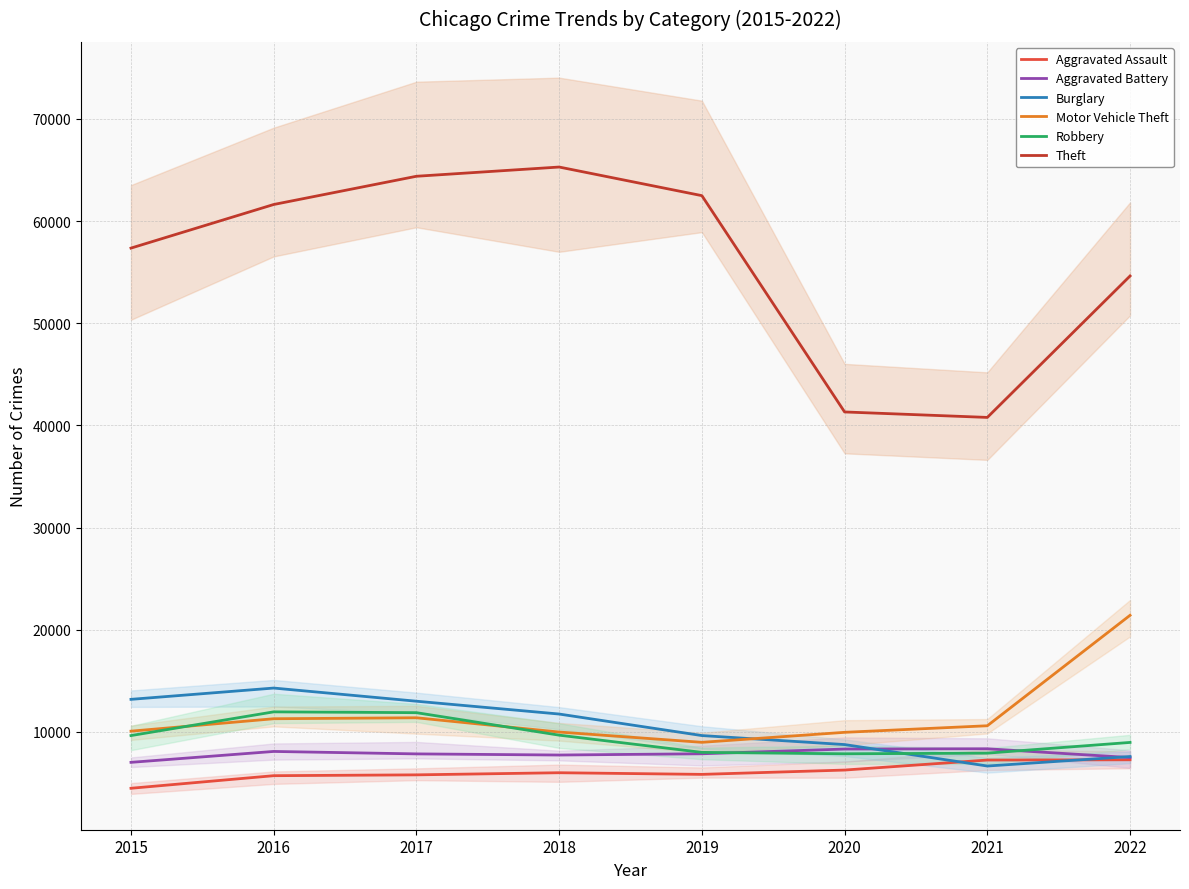

Which series changed the most between 2017 and 2019?

Robbery